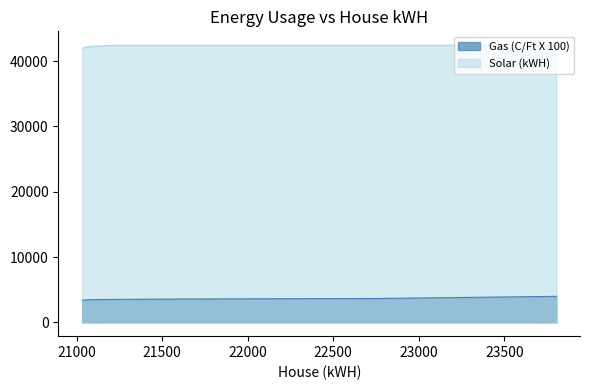

What is the difference between the Gas (C/Ft X 100) values at 23804 and 22156?

366